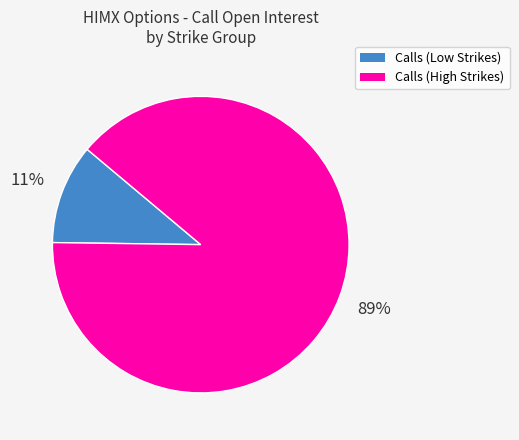

Is the sum of Calls (Low Strikes) and Calls (High Strikes) greater than half?

Yes